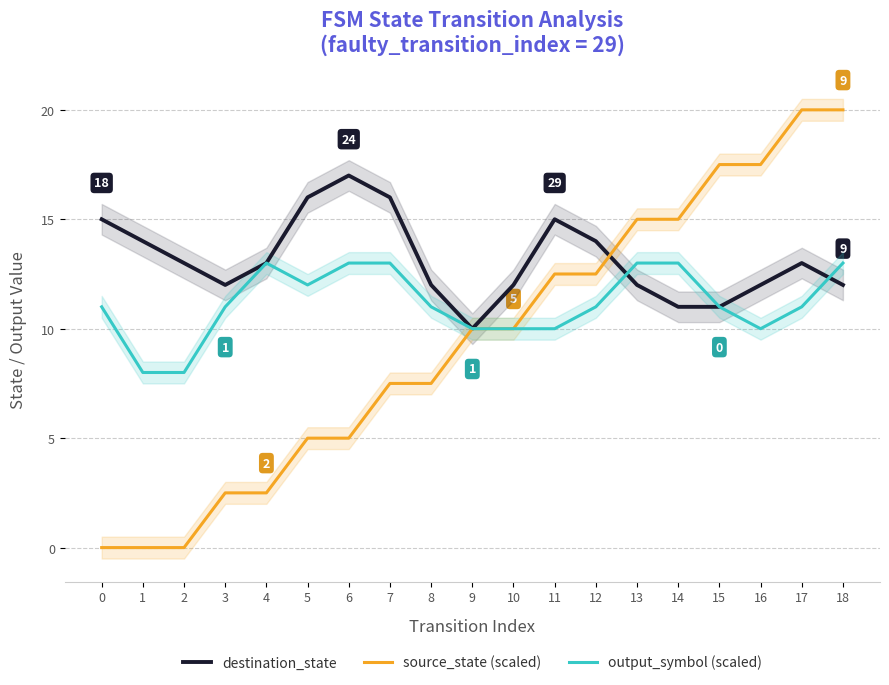

What is the difference between the second highest and second lowest values in the destination_state series?

5.0